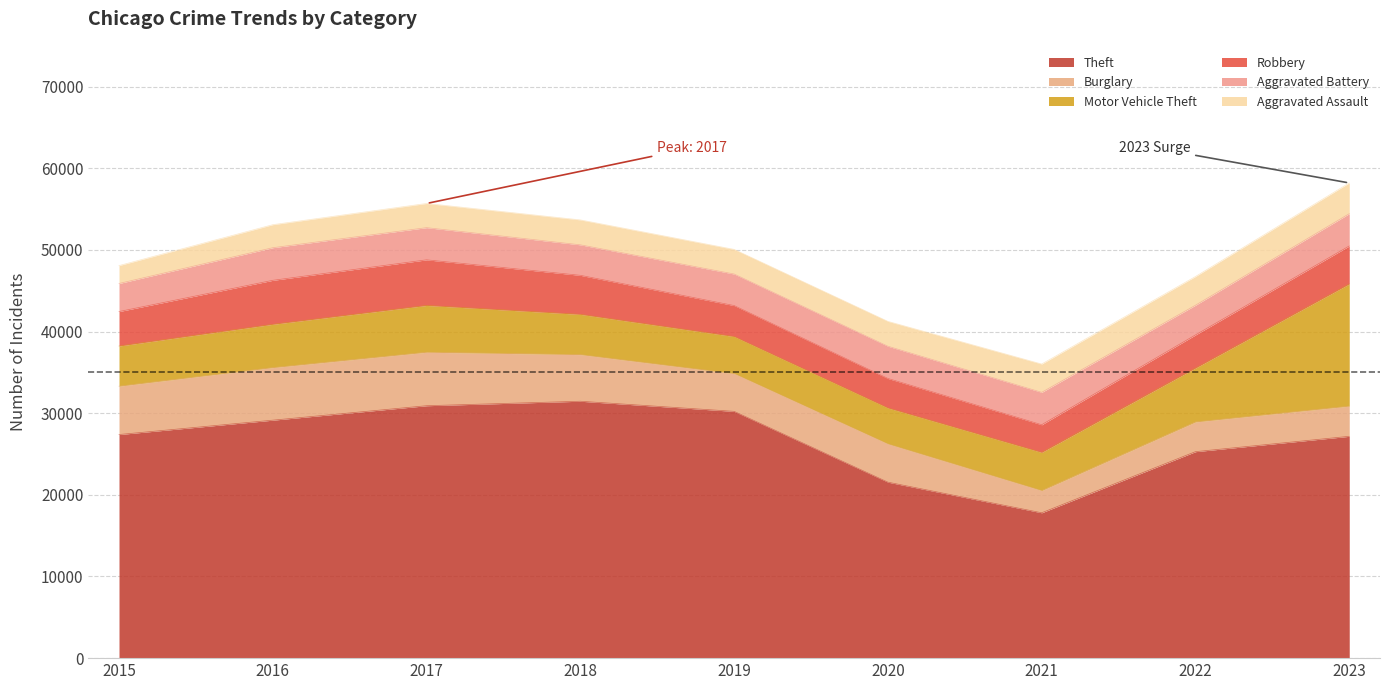

At which category is the sum across all series the highest?

2023